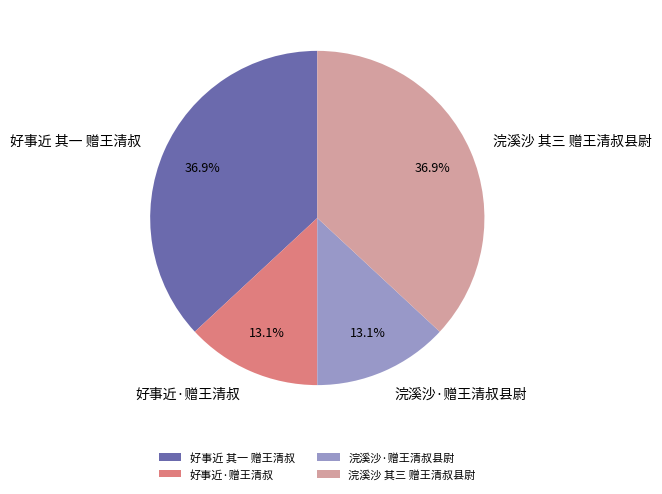

What percentage do 好事近·赠王清叔 and 好事近 其一 赠王清叔 together represent?

50.0%